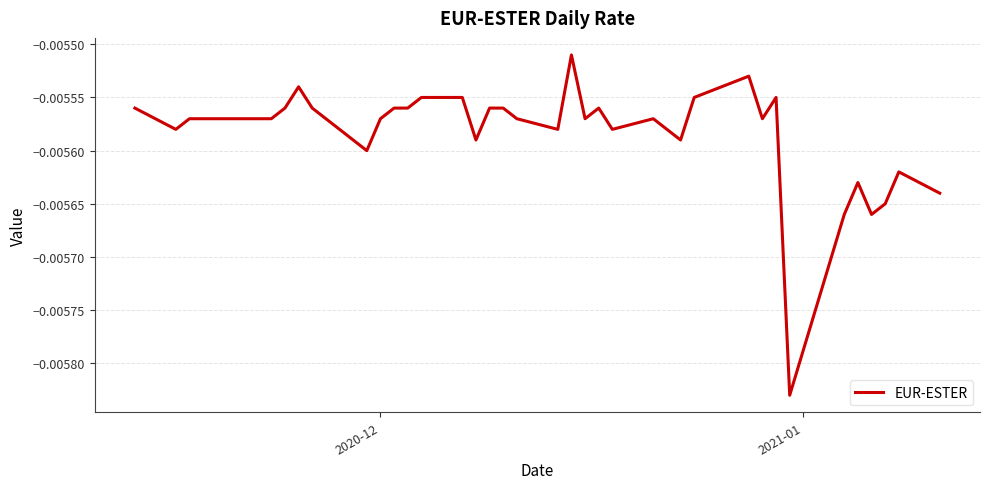

Does the chart have visible grid lines?

Yes